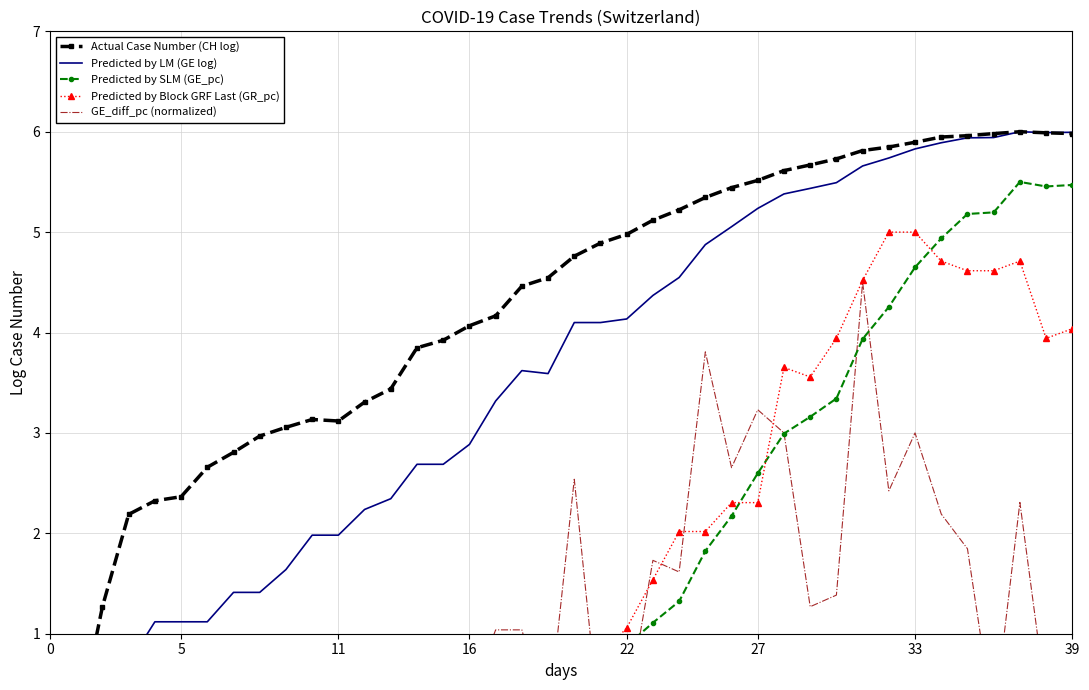

Where is the first local maximum for Predicted by LM (GE log)?

18